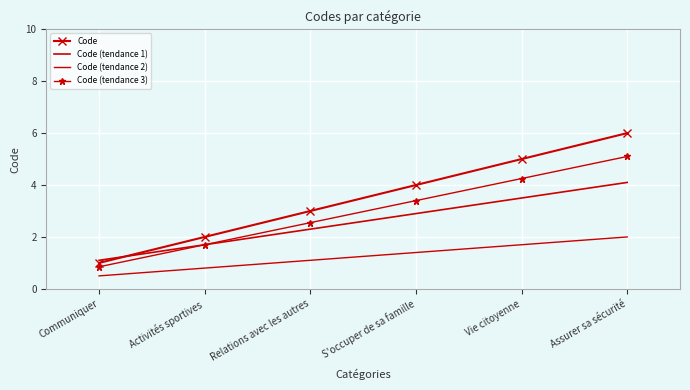

True or false: Code (tendance 2) and Code cross at least once.

False